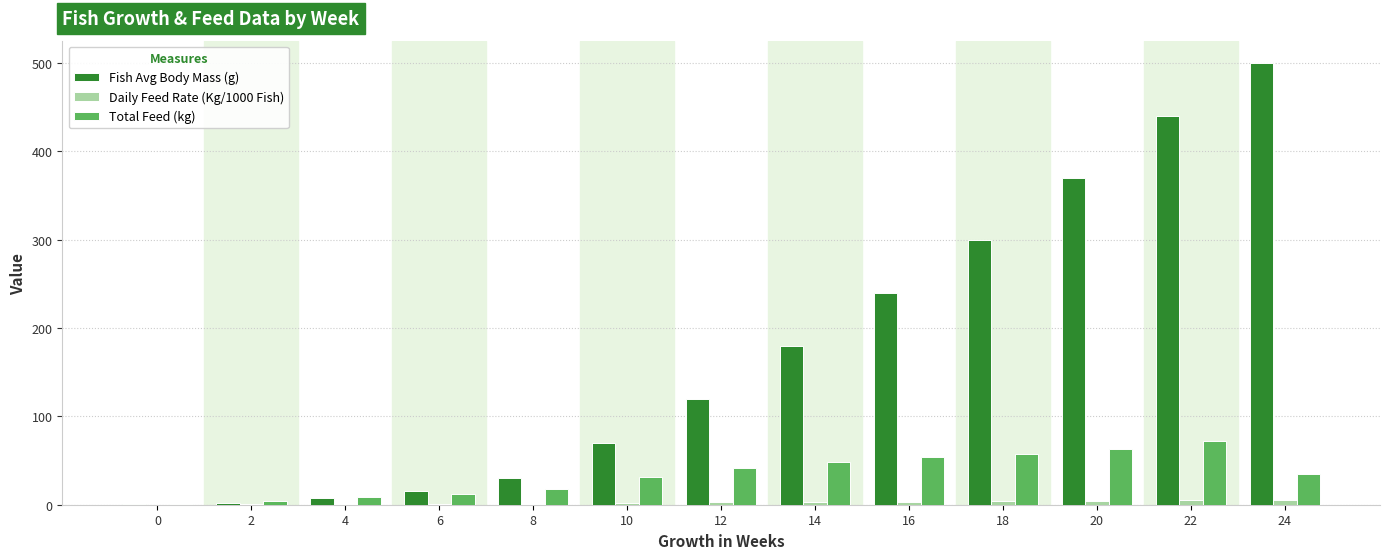

At which label does Fish Avg Body Mass (g) reach its peak?

24